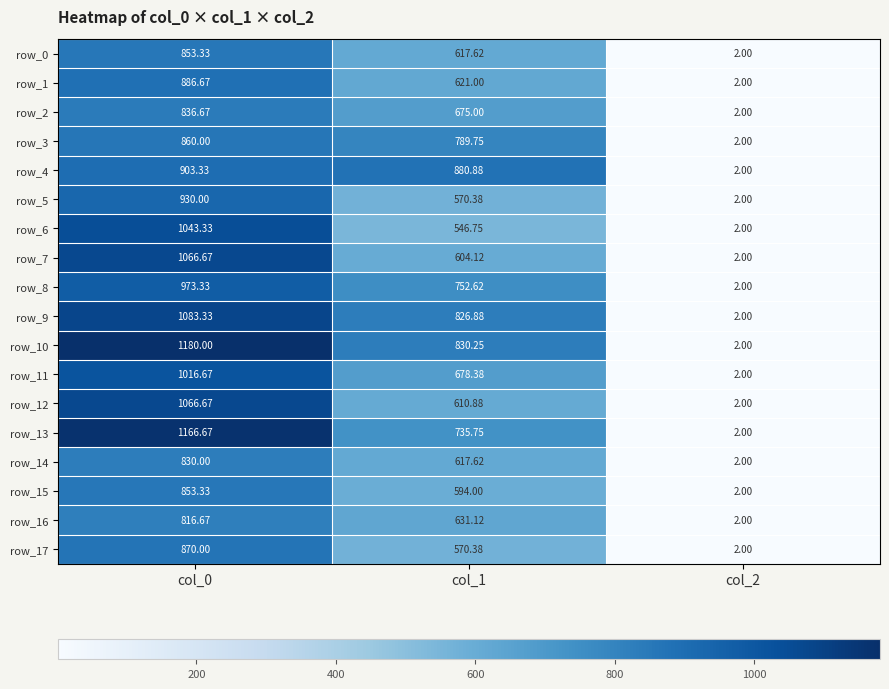

At which category is the sum across all series the highest?

col_0